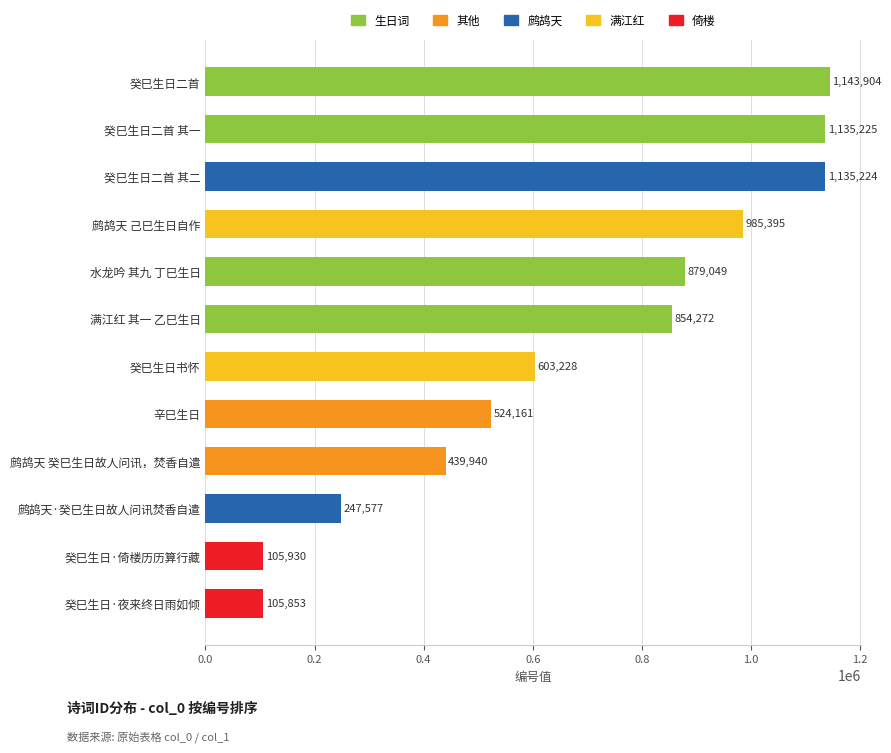

True or false: the data shows 247577 at 鹧鸪天·癸巳生日故人问讯焚香自遣.

True